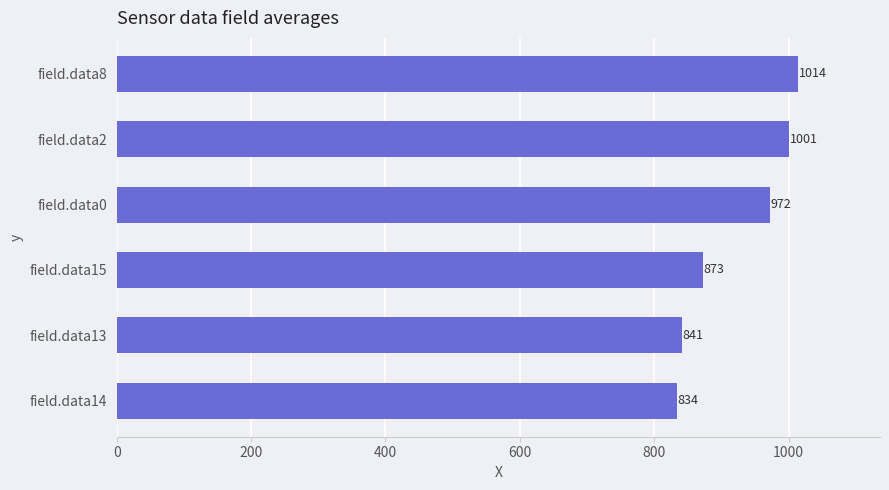

What is the minimum value shown in the chart?

833.6